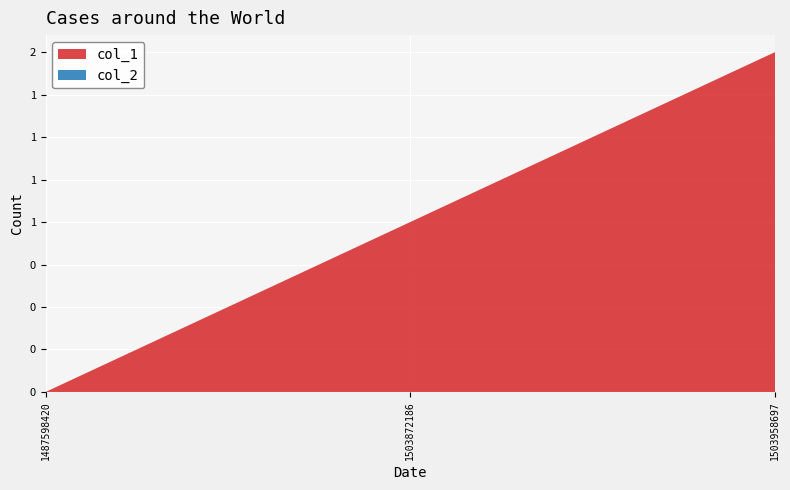

Reading right to left, list all the values displayed in this chart.

col_1: 1503958697=2	1503872186=1	1487598420=0
col_2: 1503958697=0	1503872186=0	1487598420=0